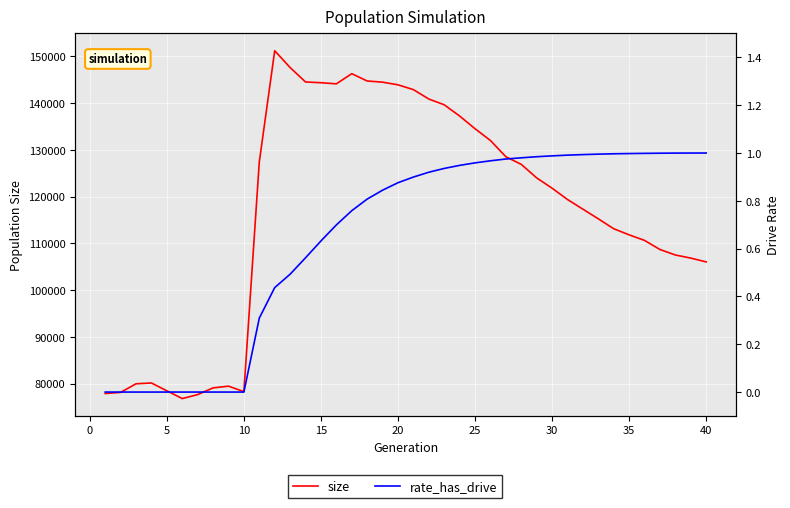

Reading left to right, what are all the values shown in this chart?

size: 77863.0	78104.0	79948.0	80121.0	78448.0	76781.0	77633.0	79070.0	79440.0	78267.0	127433.0	151227.0	147633.0	144545.0	144388.0	144144.0	146316.0	144757.0	144503.0	143936.0	142907.0	140897.0	139662.0	137260.0	134539.0	132018.0	128538.0	126911.0	124015.0	121812.0	119392.0	117320.0	115255.0	113134.0	111824.0	110637.0	108684.0	107513.0	106847.0	106033.0
rate_has_drive: 0.0	0.0	0.0	0.0	0.0	0.0	0.0	0.0	0.0	0.0	0.3	0.4	0.5	0.6	0.6	0.7	0.8	0.8	0.8	0.9	0.9	0.9	0.9	0.9	1.0	1.0	1.0	1.0	1.0	1.0	1.0	1.0	1.0	1.0	1.0	1.0	1.0	1.0	1.0	1.0